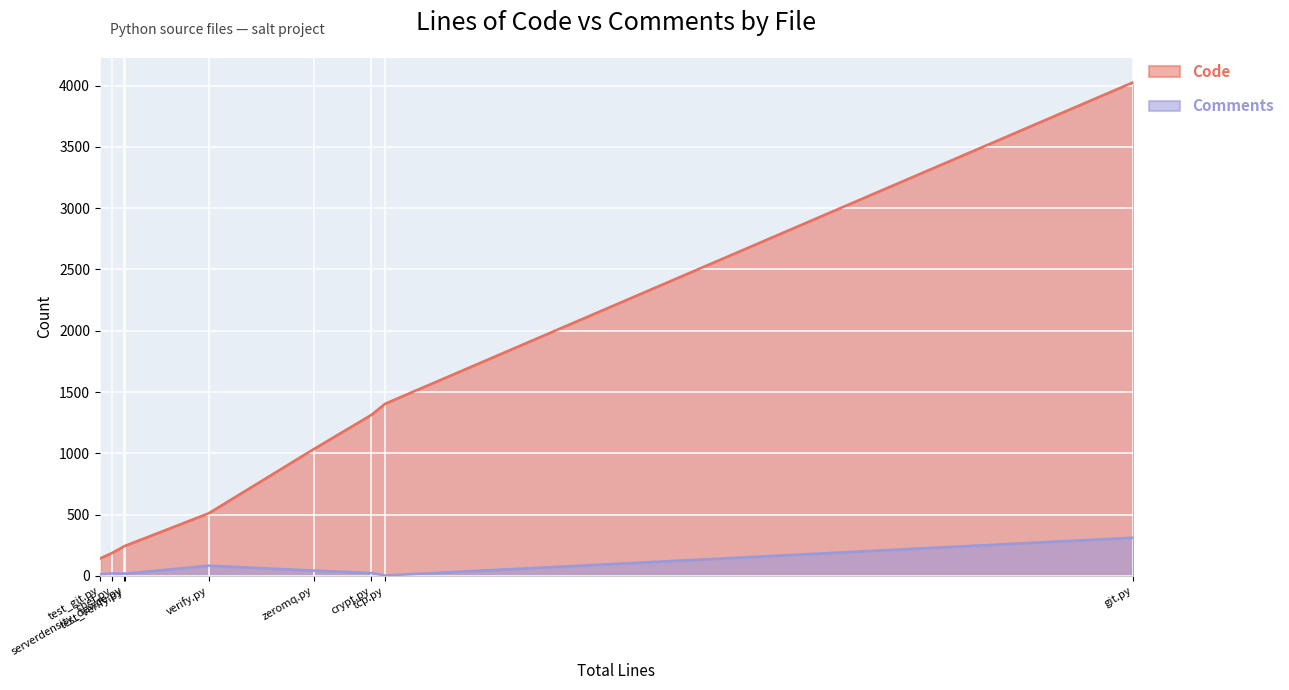

True or false: Comments has a value of 312 at git.py.

True